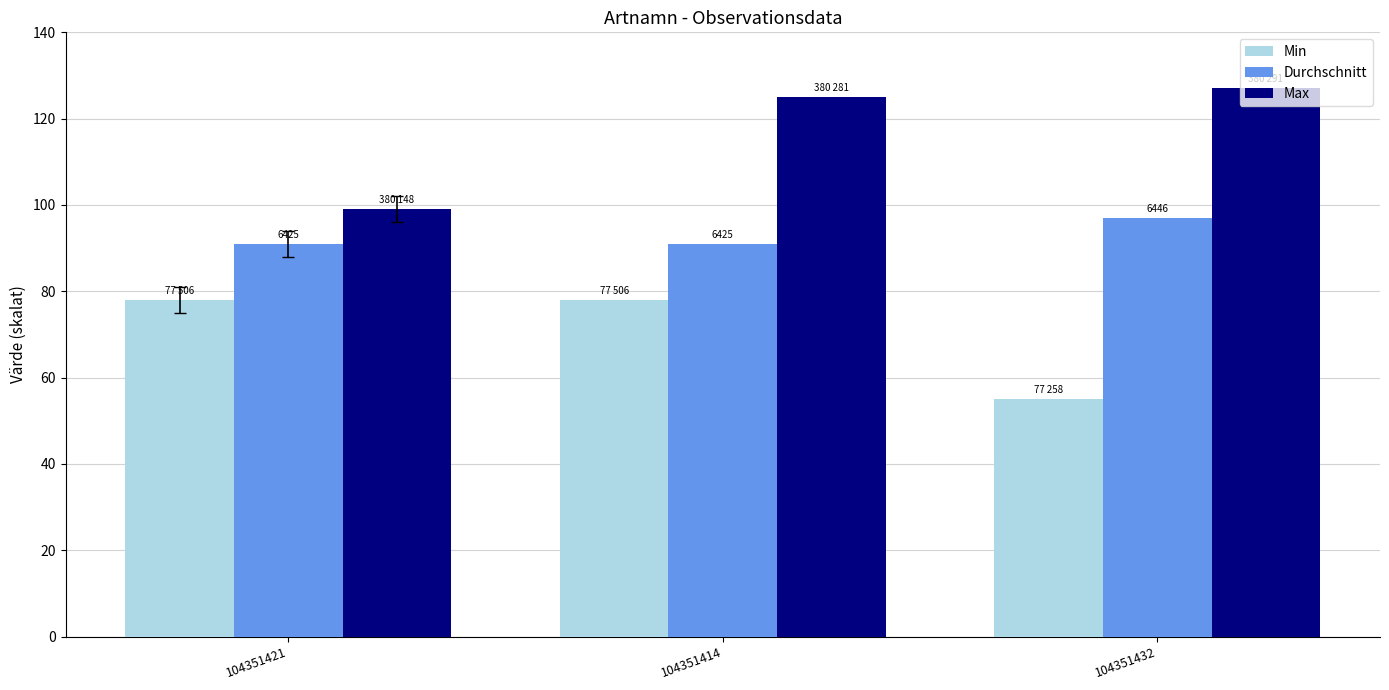

What is the spread (max minus min) of values at 104351414?

47.0